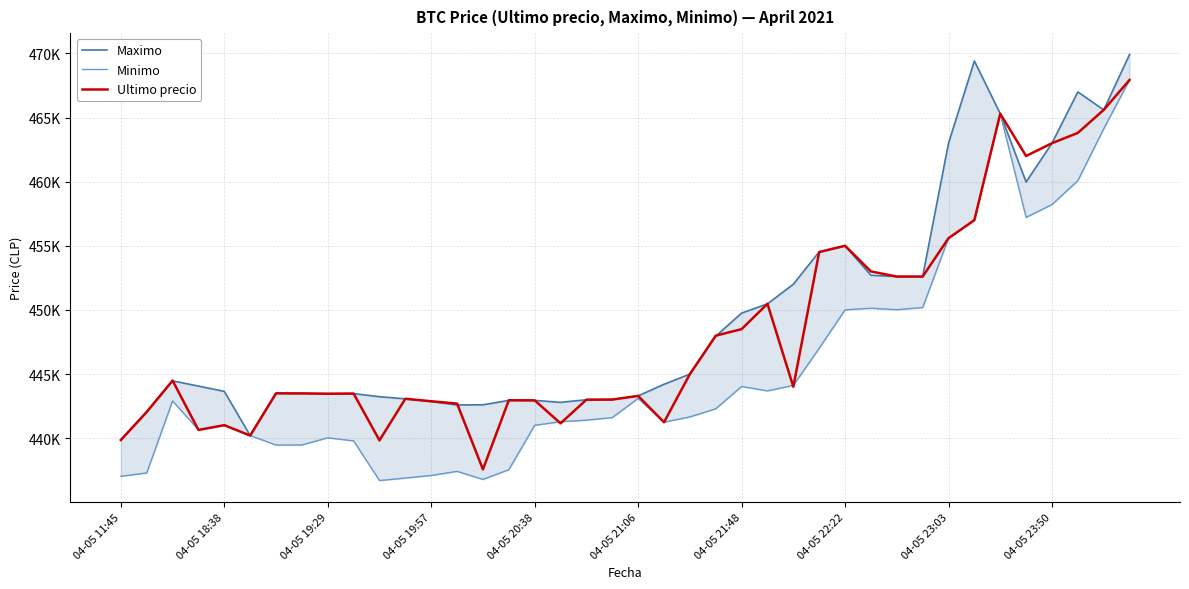

True or false: Minimo has more than 0 points higher than both neighbors.

True